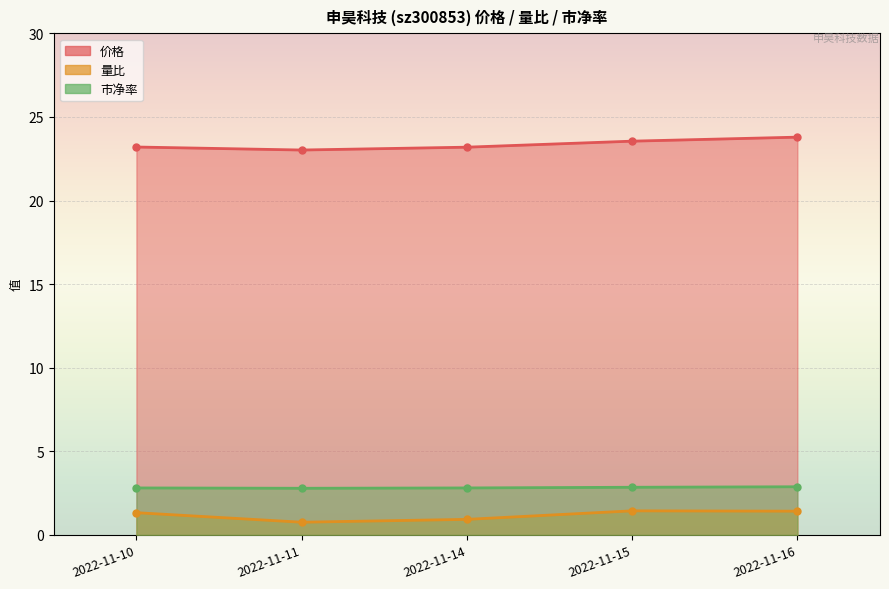

Rank the categories by 量比 value from lowest to highest.

2022-11-11, 2022-11-14, 2022-11-10, 2022-11-16, 2022-11-15